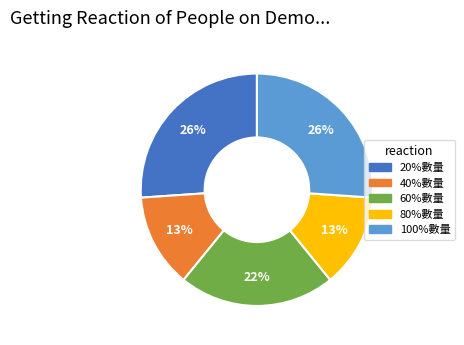

Which has a higher value, 20%數量 or 60%數量?

20%數量